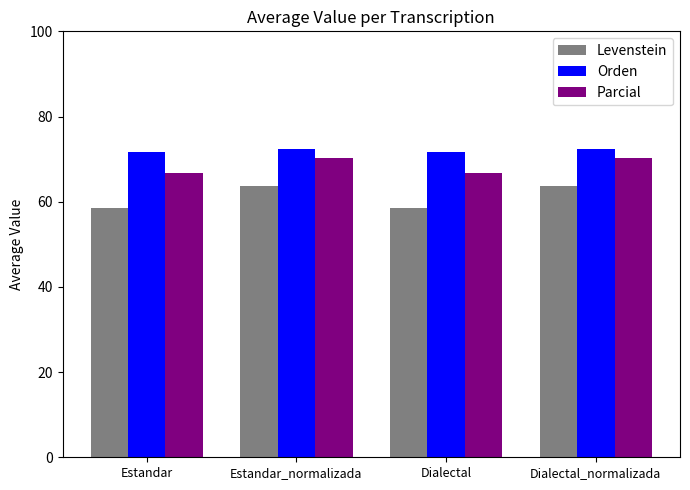

True or false: Parcial has a value of 30.1 at Estandar.

False